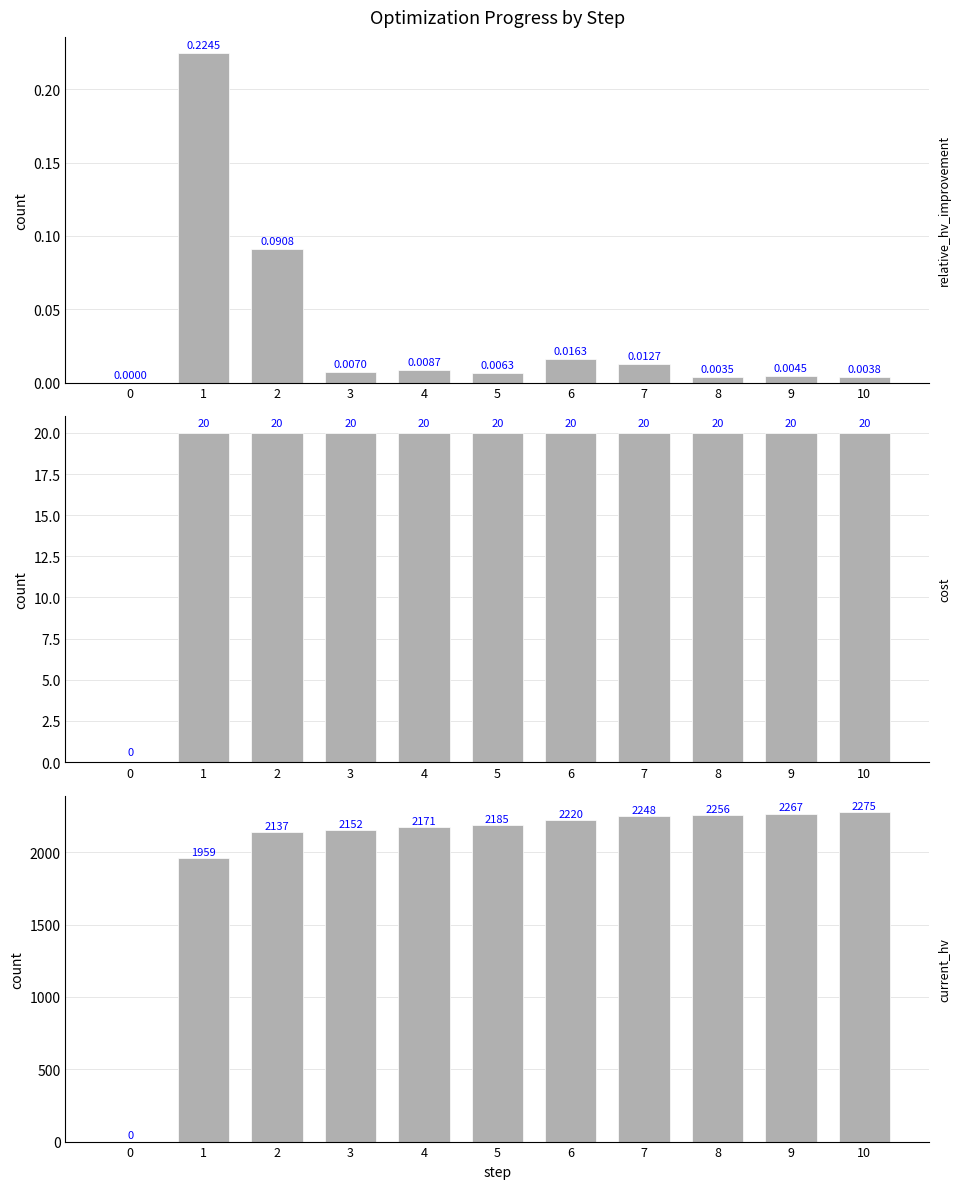

At how many categories does at least one series exceed 1911?

10